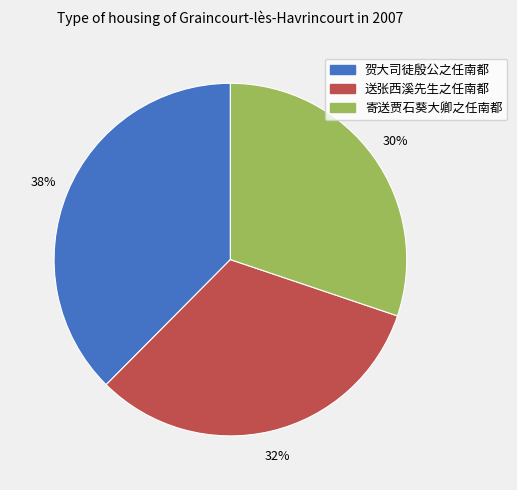

Rank the categories by value from highest to lowest.

贺大司徒殷公之任南都, 送张西溪先生之任南都, 寄送贾石葵大卿之任南都